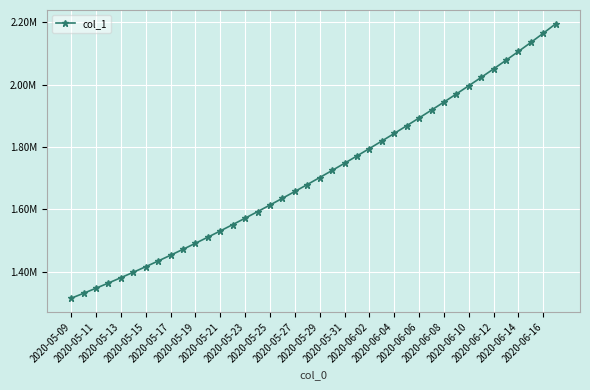

Rank the categories by value from lowest to highest.

2020-05-09, 2020-05-11, 2020-05-13, 2020-05-15, 2020-05-17, 2020-05-19, 2020-05-21, 2020-05-23, 2020-05-25, 2020-05-27, 2020-05-29, 2020-05-31, 2020-06-02, 2020-06-04, 2020-06-06, 2020-06-08, 2020-06-10, 2020-06-12, 2020-06-14, 2020-06-16, 20, 21, 22, 23, 24, 25, 26, 27, 28, 29, 30, 31, 32, 33, 34, 35, 36, 37, 38, 39